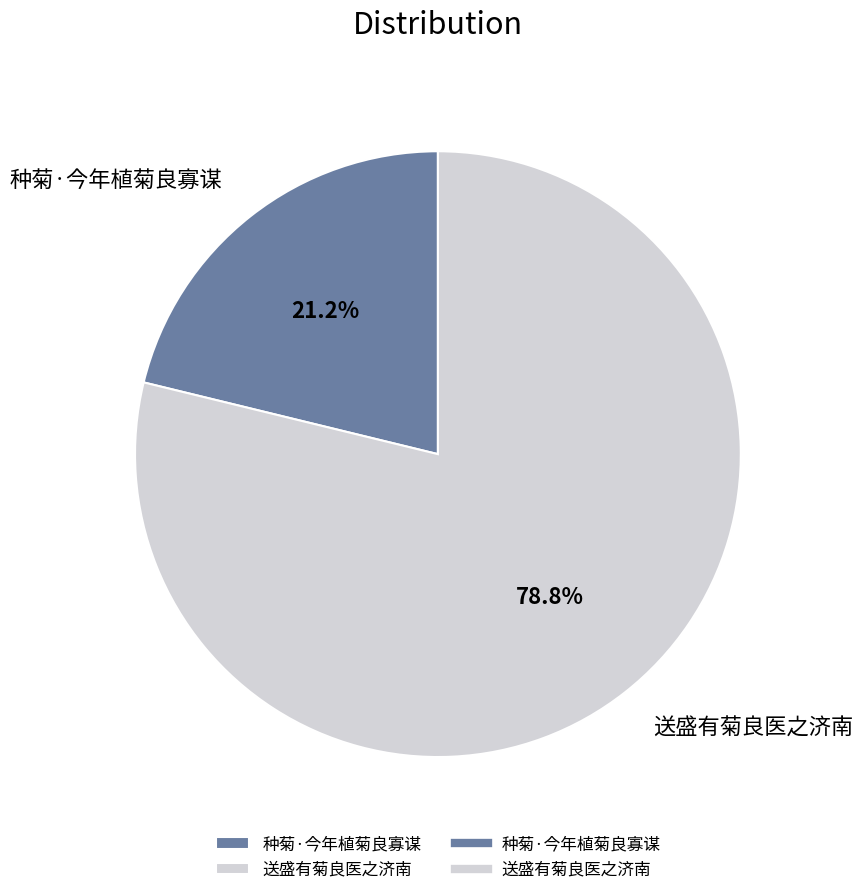

Which slice is the smallest?

种菊·今年植菊良寡谋